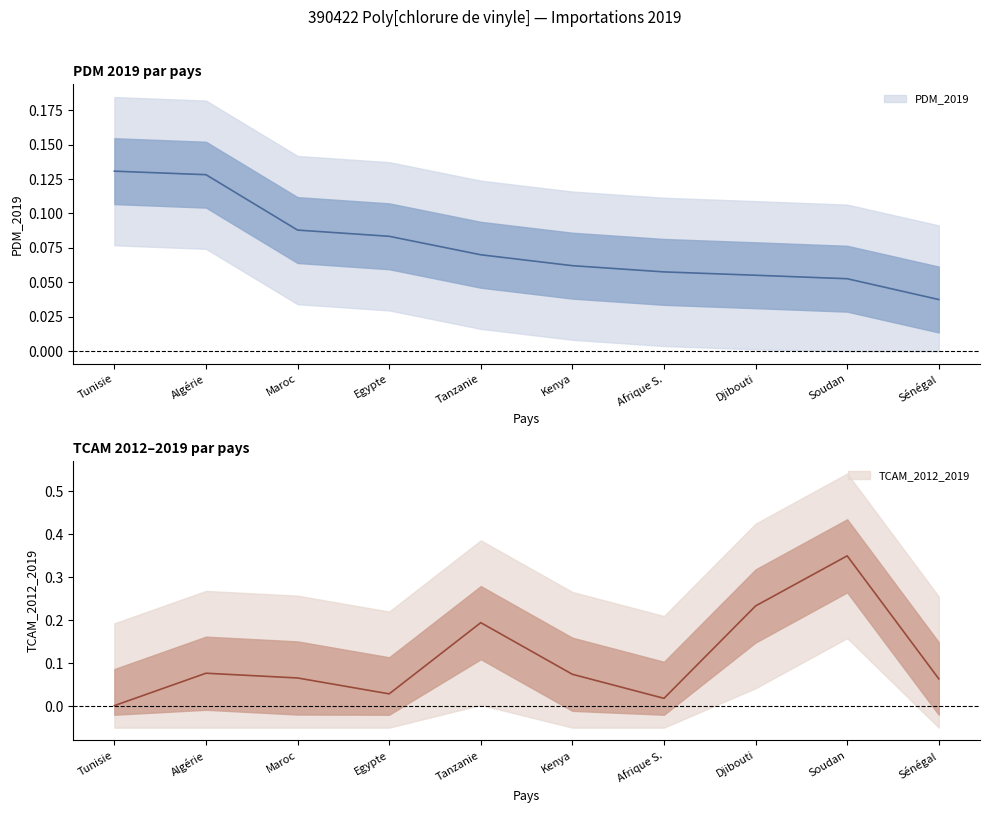

Does the chart display data point markers on the line(s)?

No